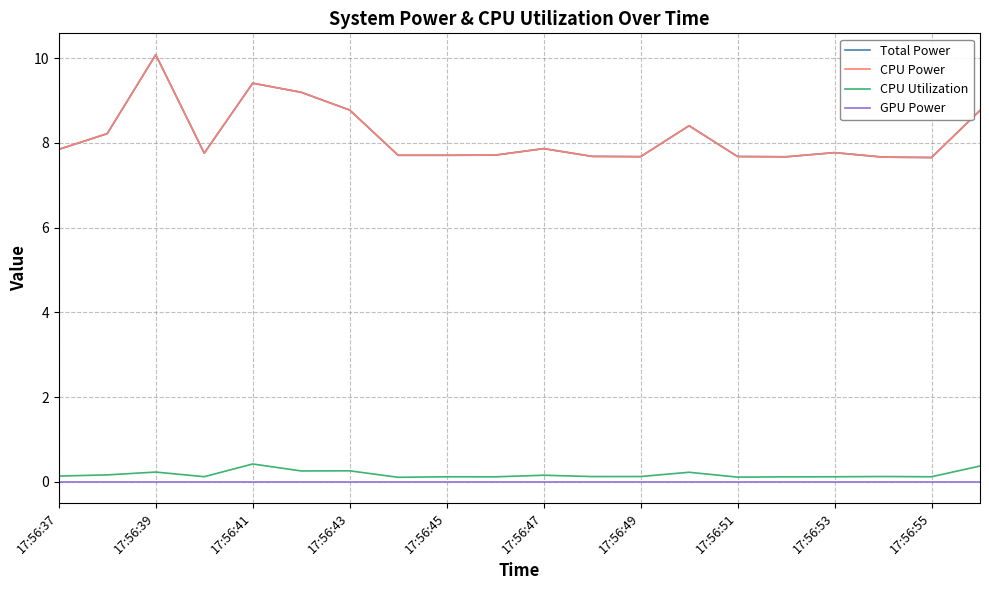

Is this an area chart (filled region under the line)?

No